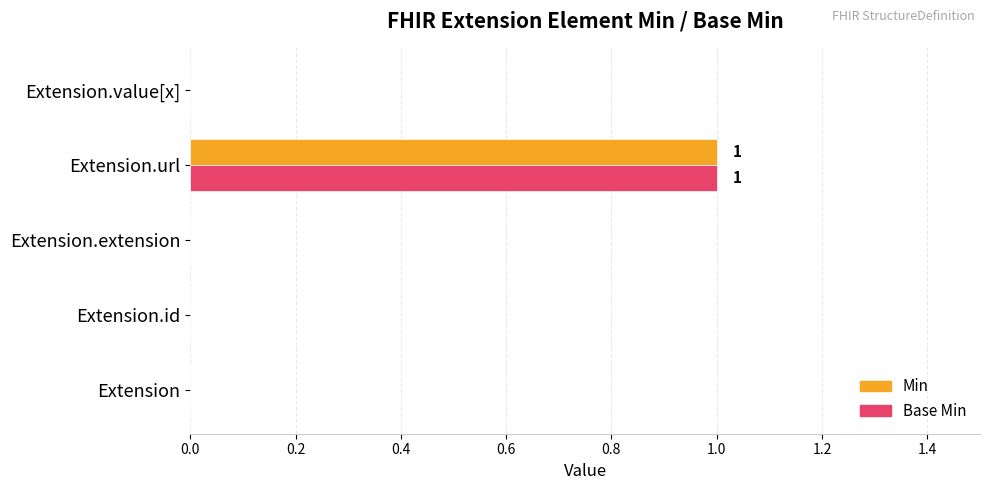

Is it true that Base Min equals -1 at Extension?

False